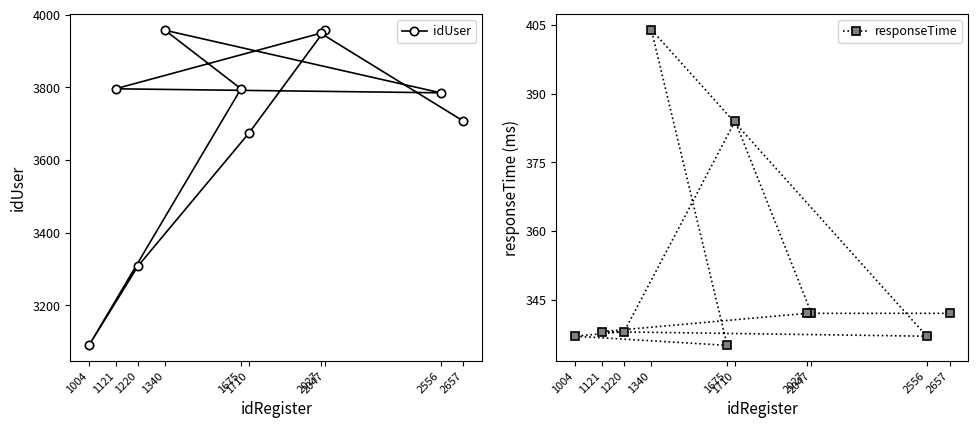

At which category does responseTime reach its first local valley?

1675